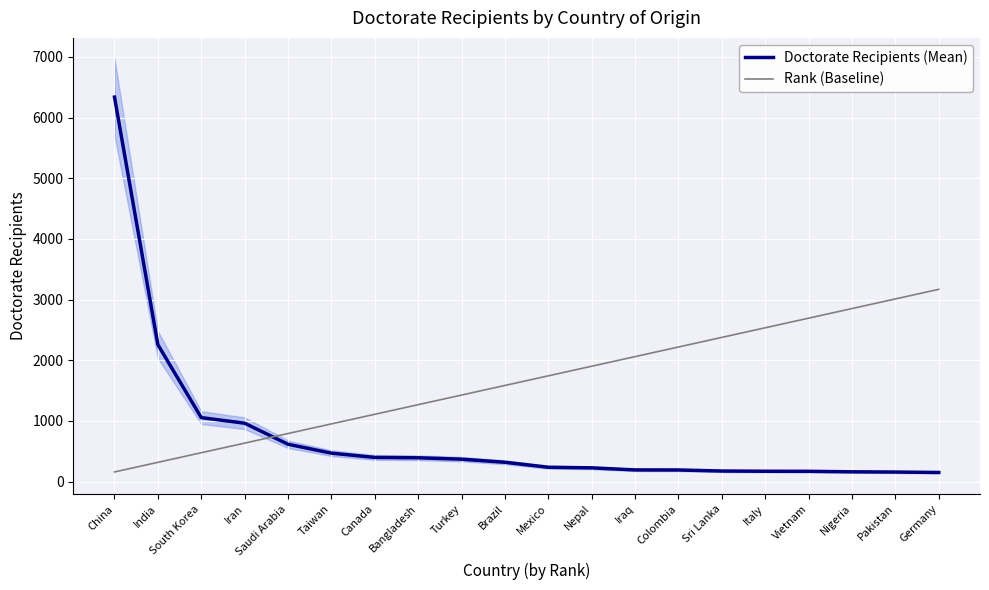

What is the label of the 8th point from the left?

Bangladesh